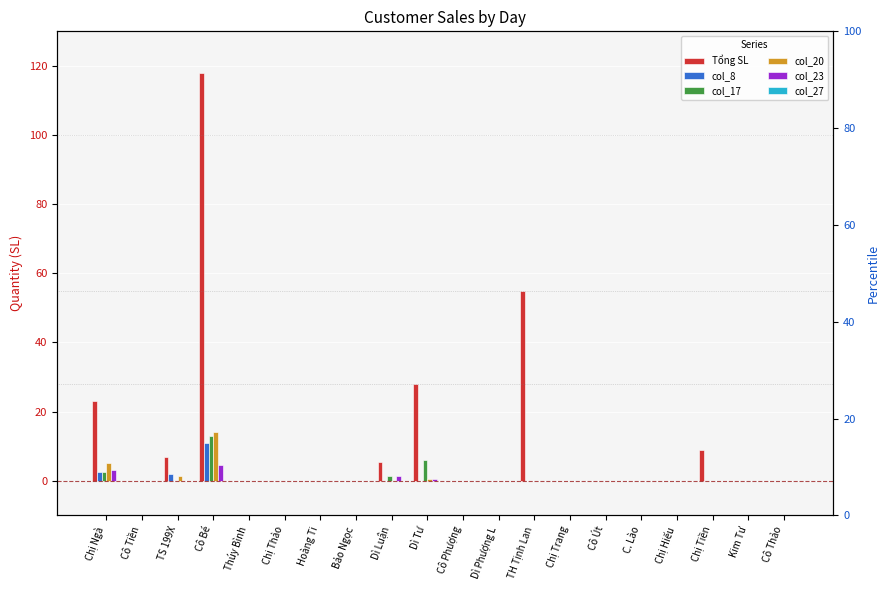

Does the chart contain stacked bars?

No